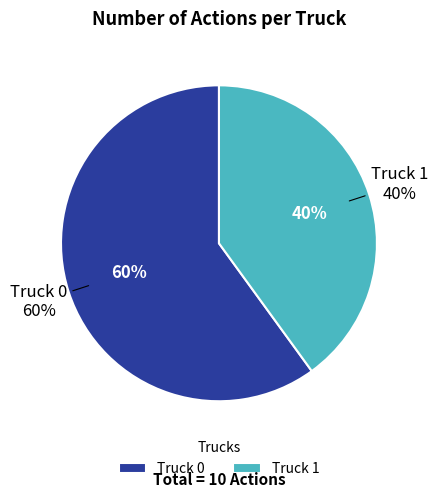

Which category has the smallest portion of the pie?

Truck 1